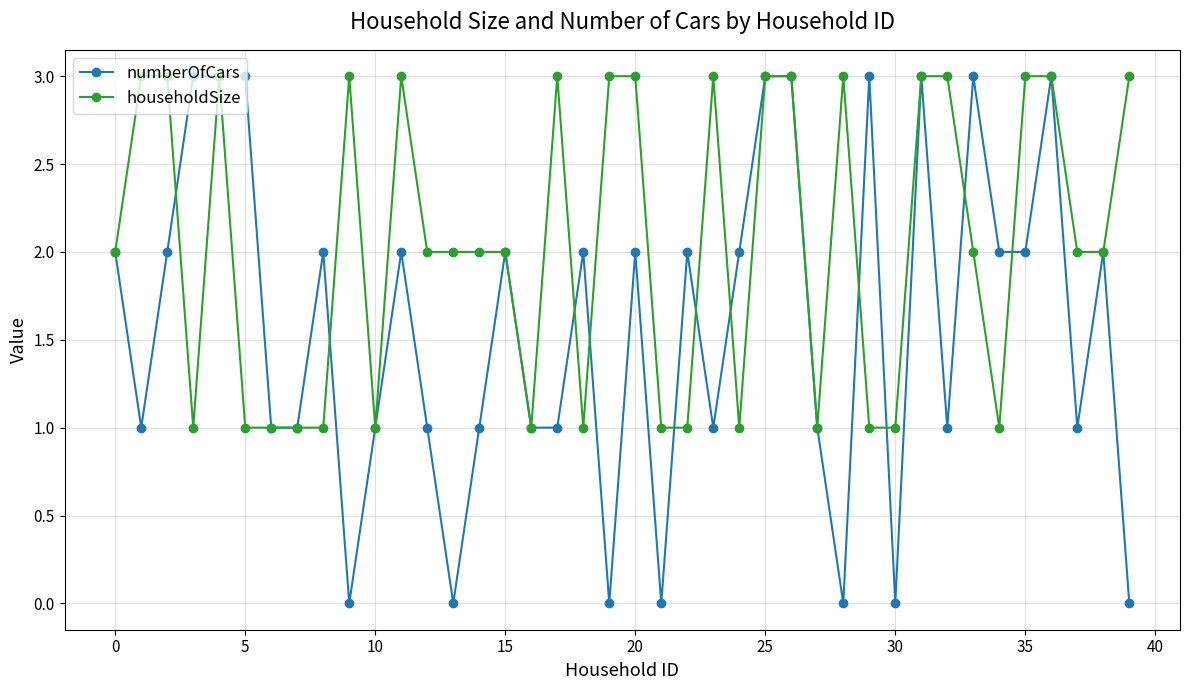

How many data points does each series have?

40